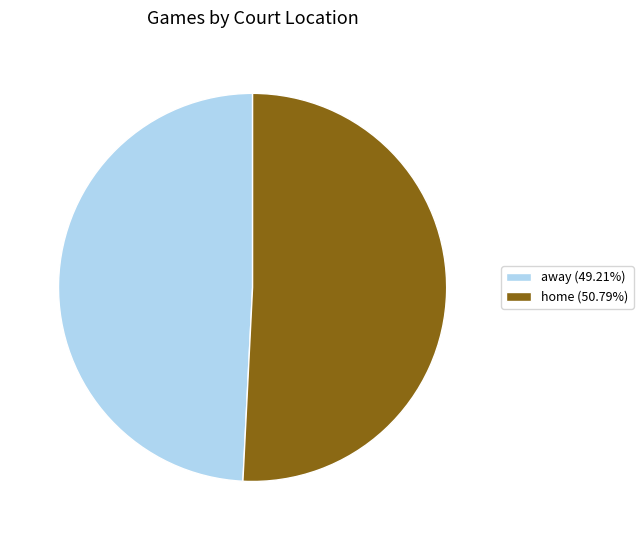

Is home (50.79%) the majority of the pie?

Yes